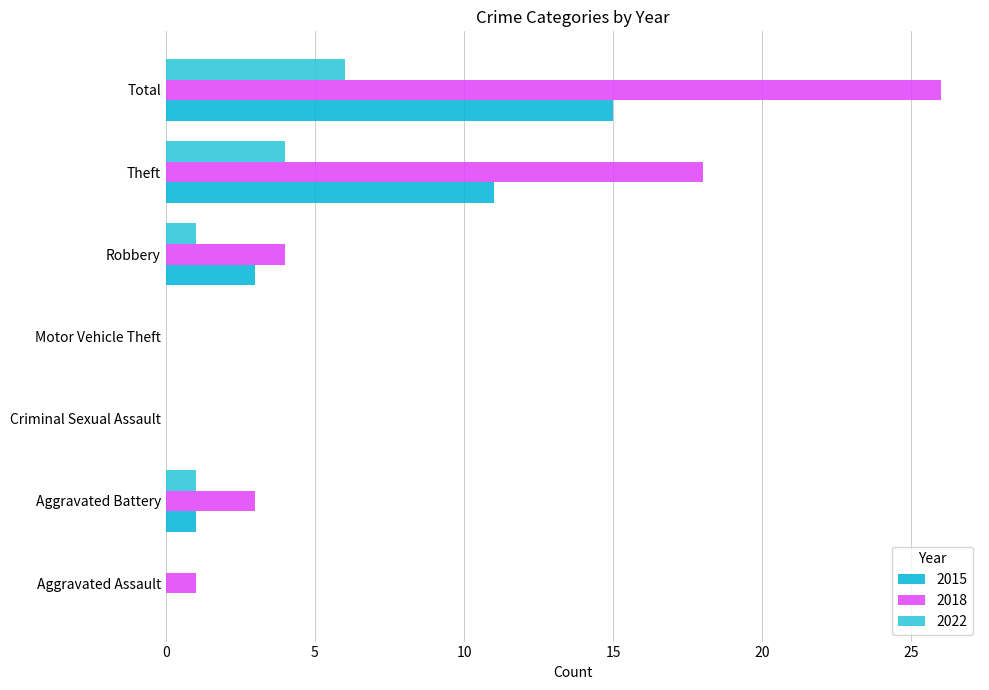

Between Aggravated Assault and Aggravated Battery, which series saw the biggest shift?

2018